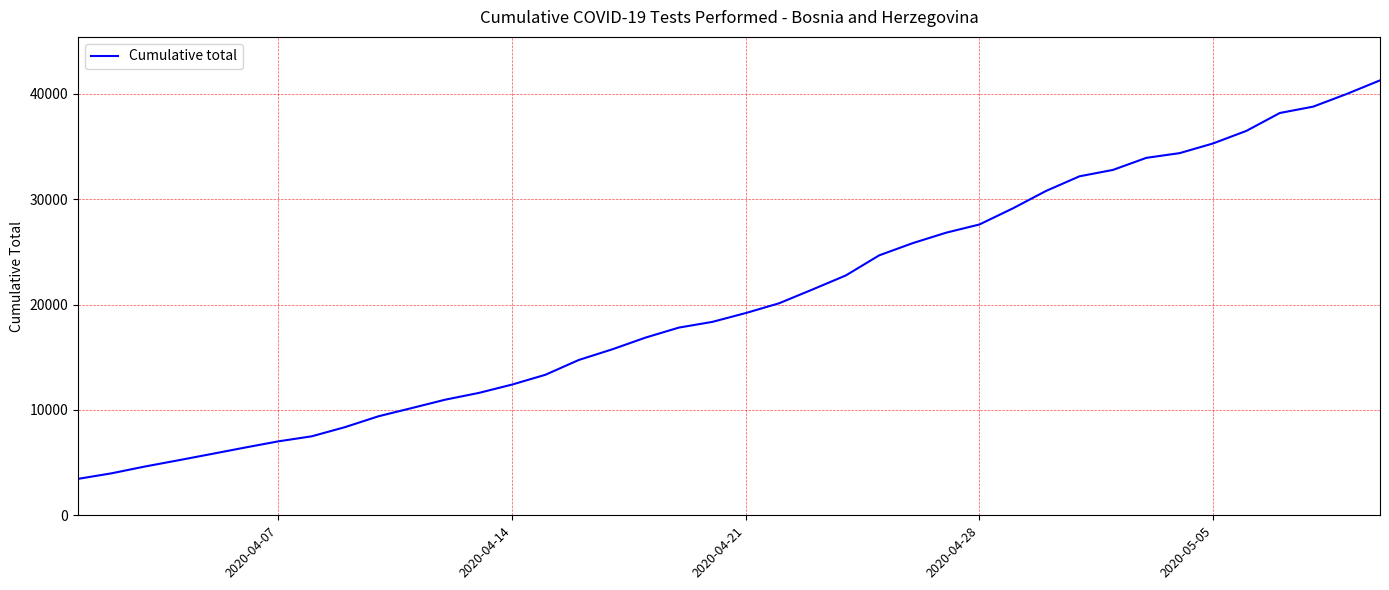

What is the difference between the maximum and minimum values?

37824